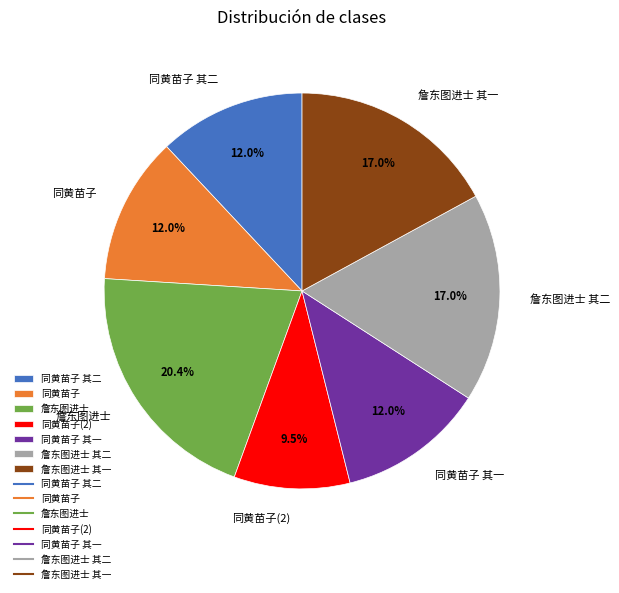

Does any single category account for the majority?

No